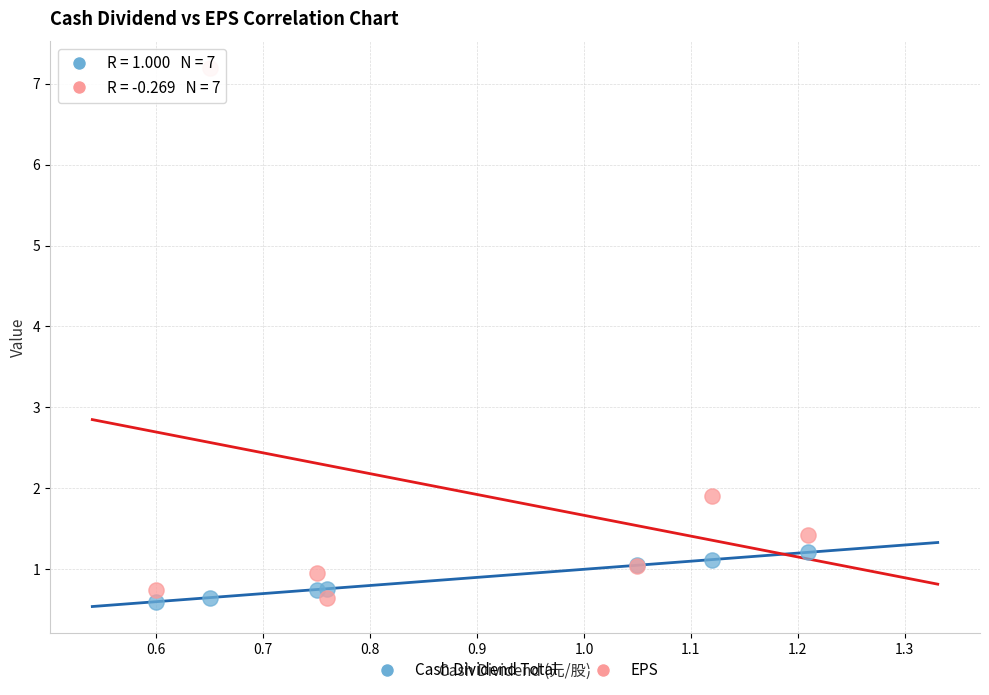

Across all series, what Y value is closest to 3?

1.9